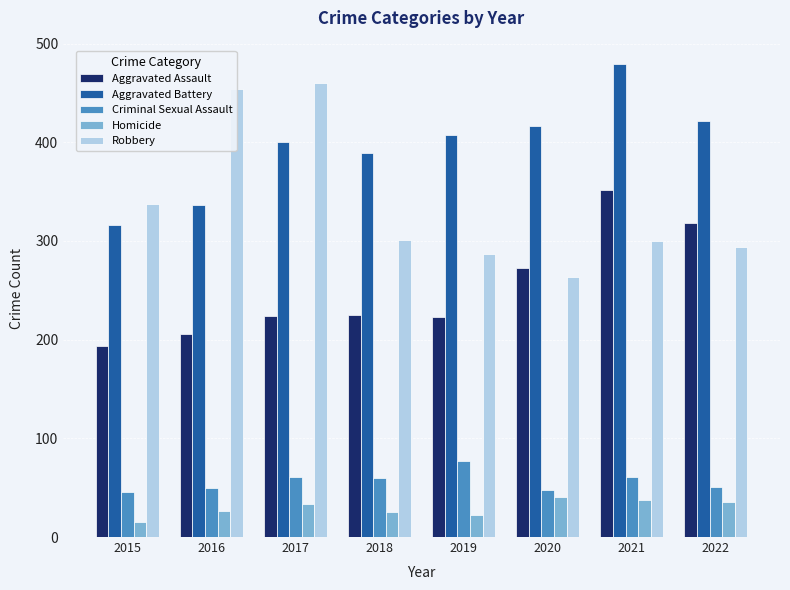

What is the sum of the Criminal Sexual Assault values at 2015 and 2020?

94